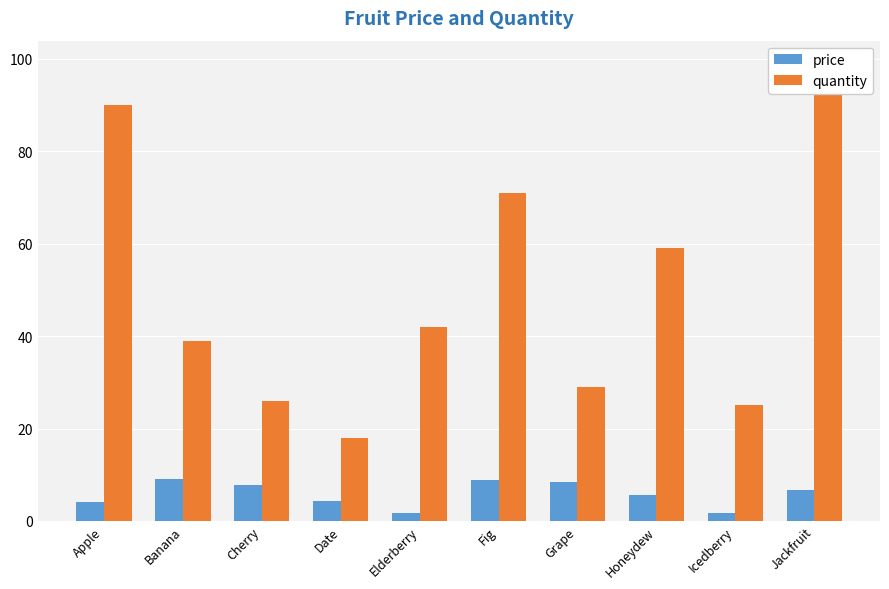

True or false: price has a value of 10.9 at Cherry.

False